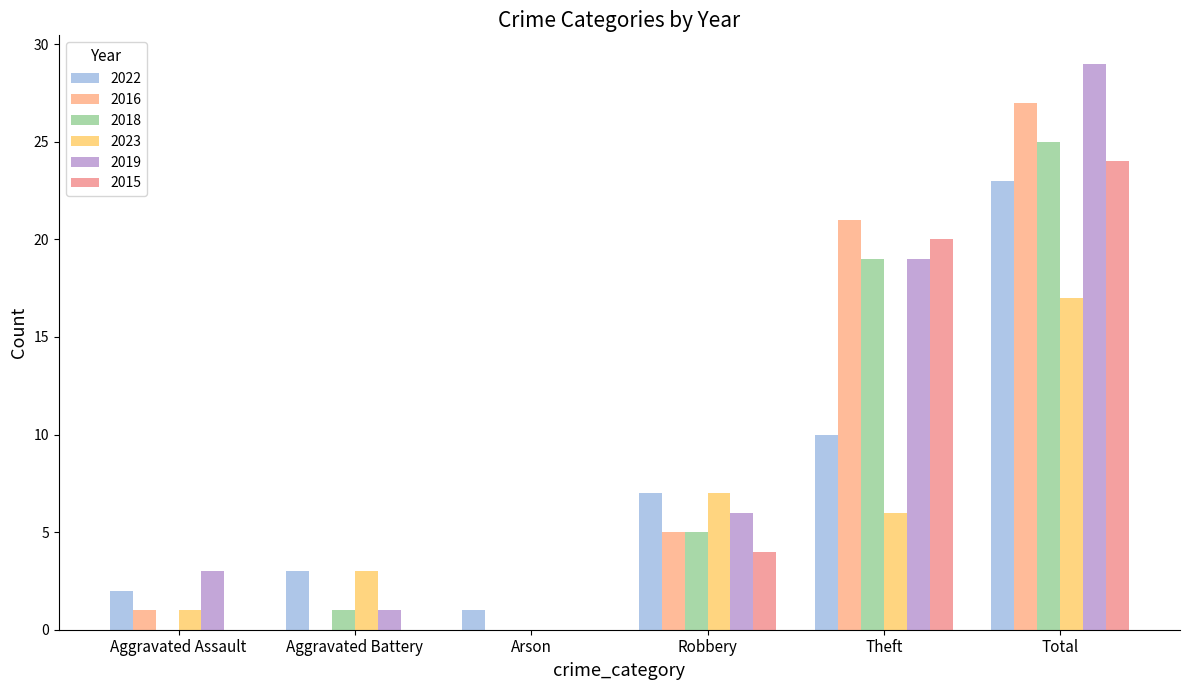

How many values in 2023 are above zero?

5